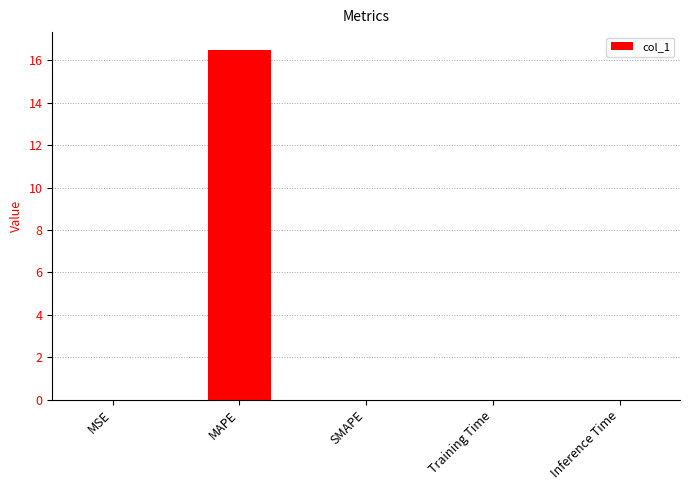

What is the maximum value shown in the chart?

16.5